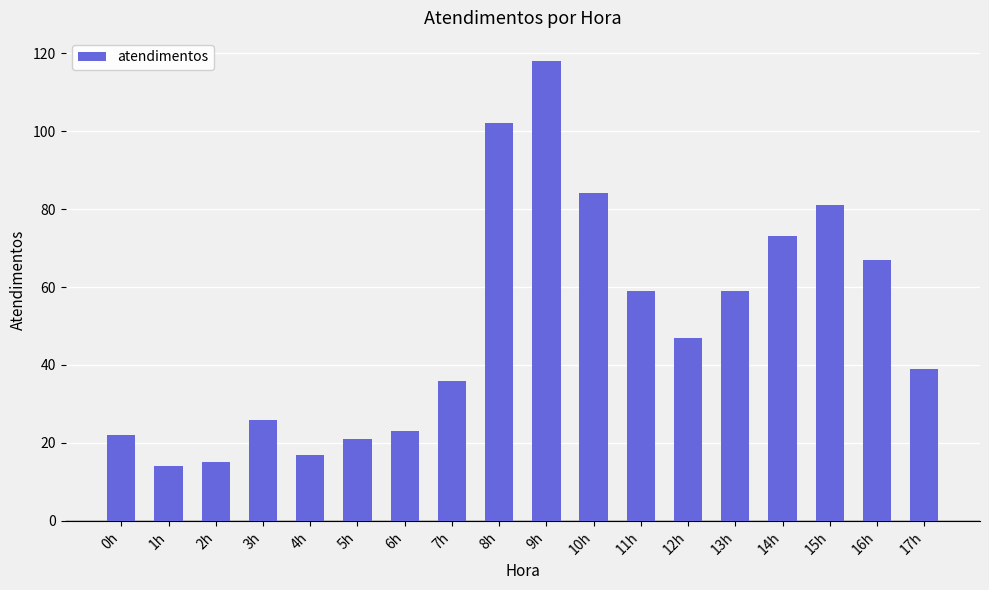

What is the difference between the values at 10h and 9h?

34